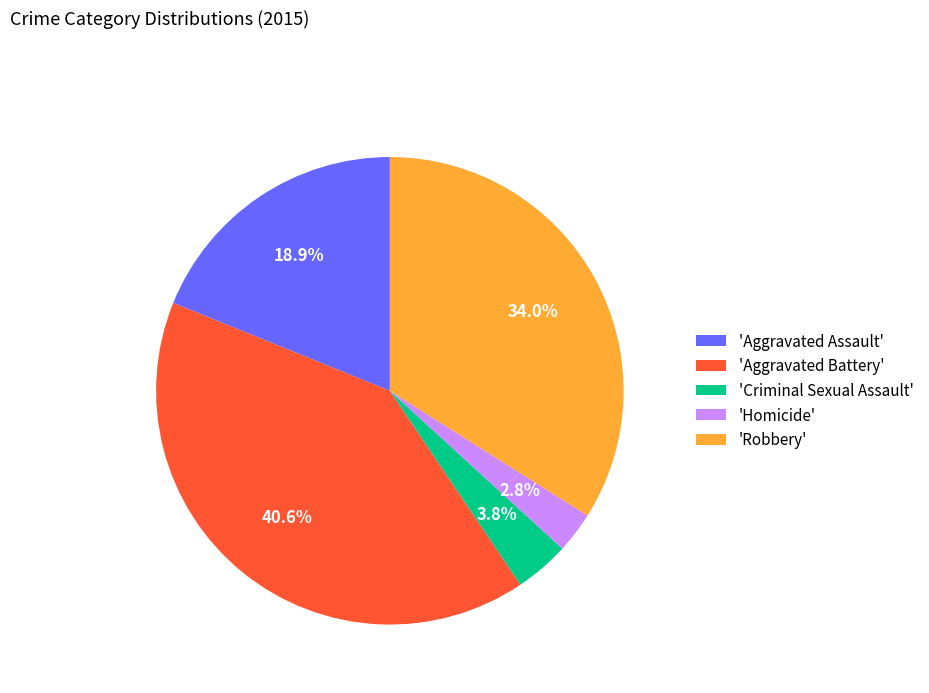

To the nearest percent, what is the difference between the largest and smallest slice percentages?

38%